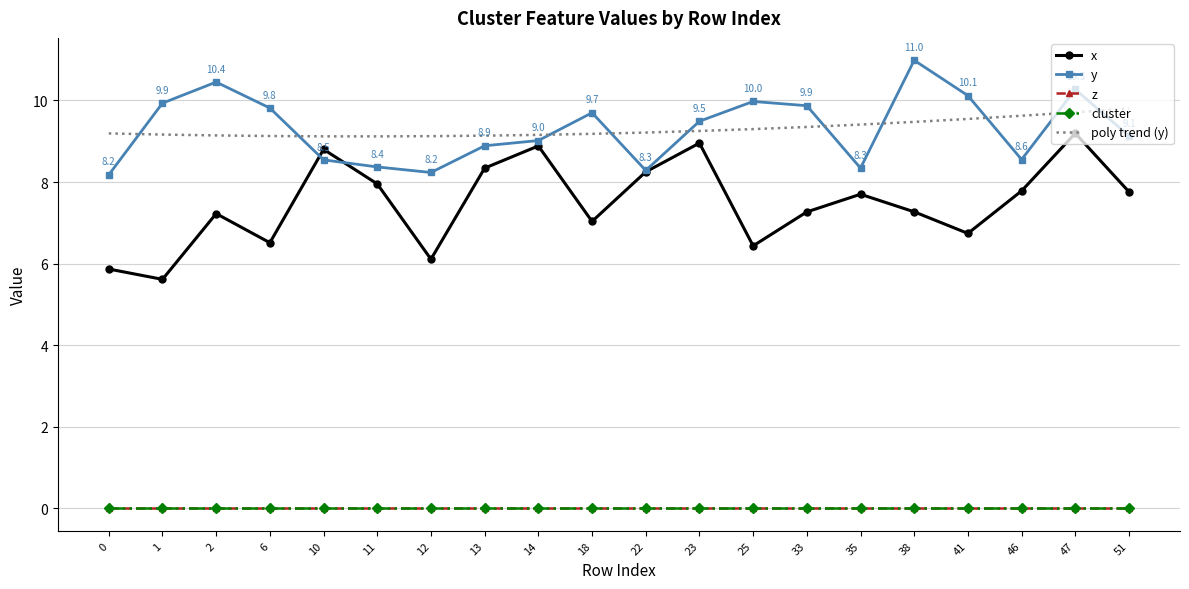

Reading right to left, transcribe all the data shown in this chart.

x: 51=7.8	47=9.2	46=7.8	41=6.7	38=7.3	35=7.7	33=7.3	25=6.4	23=9.0	22=8.2	18=7.0	14=8.9	13=8.3	12=6.1	11=8.0	10=8.8	6=6.5	2=7.2	1=5.6	0=5.9
y: 51=9.1	47=10.3	46=8.6	41=10.1	38=11.0	35=8.3	33=9.9	25=10.0	23=9.5	22=8.3	18=9.7	14=9.0	13=8.9	12=8.2	11=8.4	10=8.5	6=9.8	2=10.4	1=9.9	0=8.2
z: 51=0.0	47=0.0	46=0.0	41=0.0	38=0.0	35=0.0	33=0.0	25=0.0	23=0.0	22=0.0	18=0.0	14=0.0	13=0.0	12=0.0	11=0.0	10=0.0	6=0.0	2=0.0	1=0.0	0=0.0
cluster: 51=0.0	47=0.0	46=0.0	41=0.0	38=0.0	35=0.0	33=0.0	25=0.0	23=0.0	22=0.0	18=0.0	14=0.0	13=0.0	12=0.0	11=0.0	10=0.0	6=0.0	2=0.0	1=0.0	0=0.0
poly trend (y): 51=9.8	47=9.7	46=9.6	41=9.5	38=9.5	35=9.4	33=9.3	25=9.3	23=9.3	22=9.2	18=9.2	14=9.2	13=9.1	12=9.1	11=9.1	10=9.1	6=9.1	2=9.1	1=9.2	0=9.2